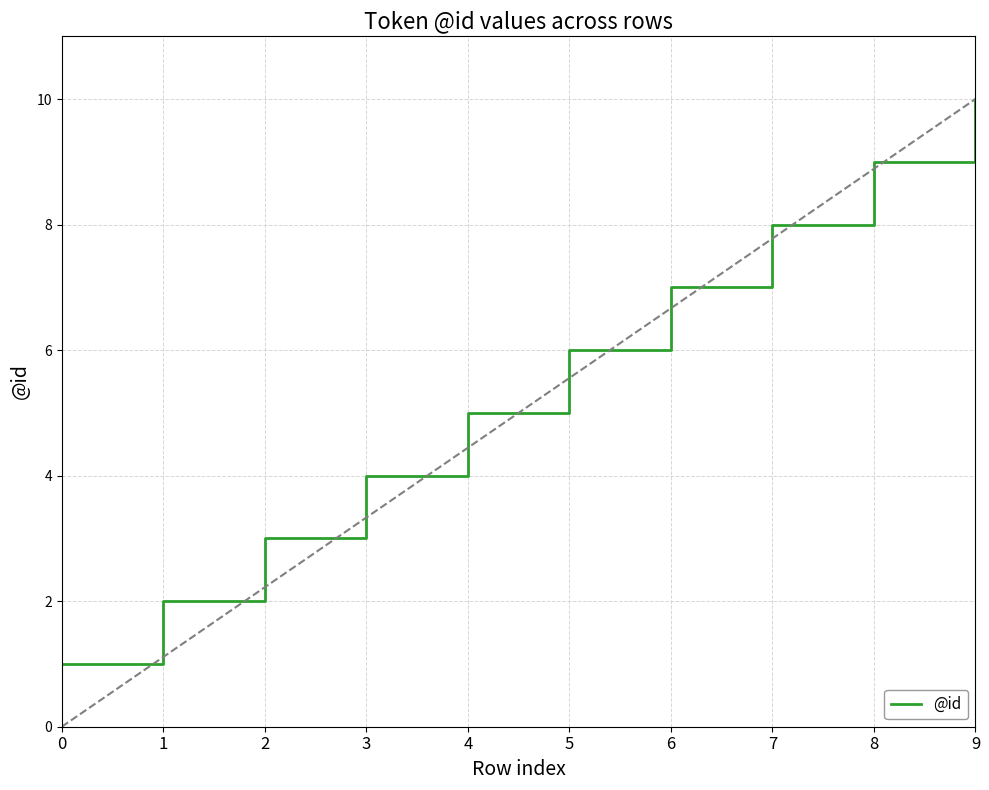

The value at 0 is 1. True or false?

True